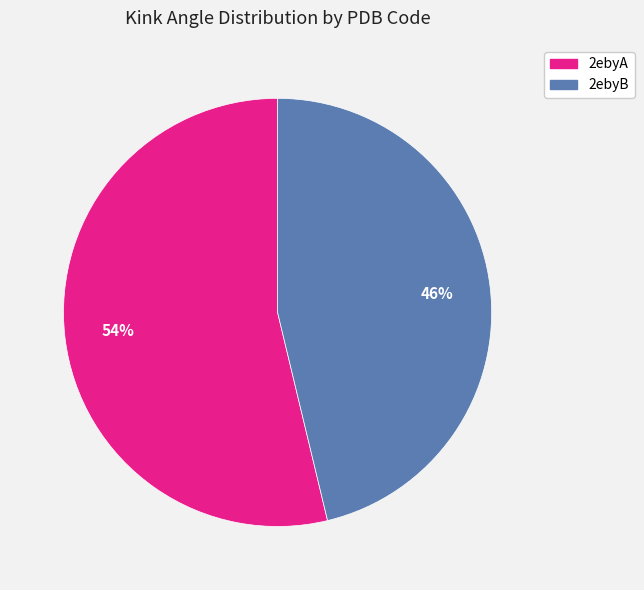

Which slice is the largest?

2ebyA